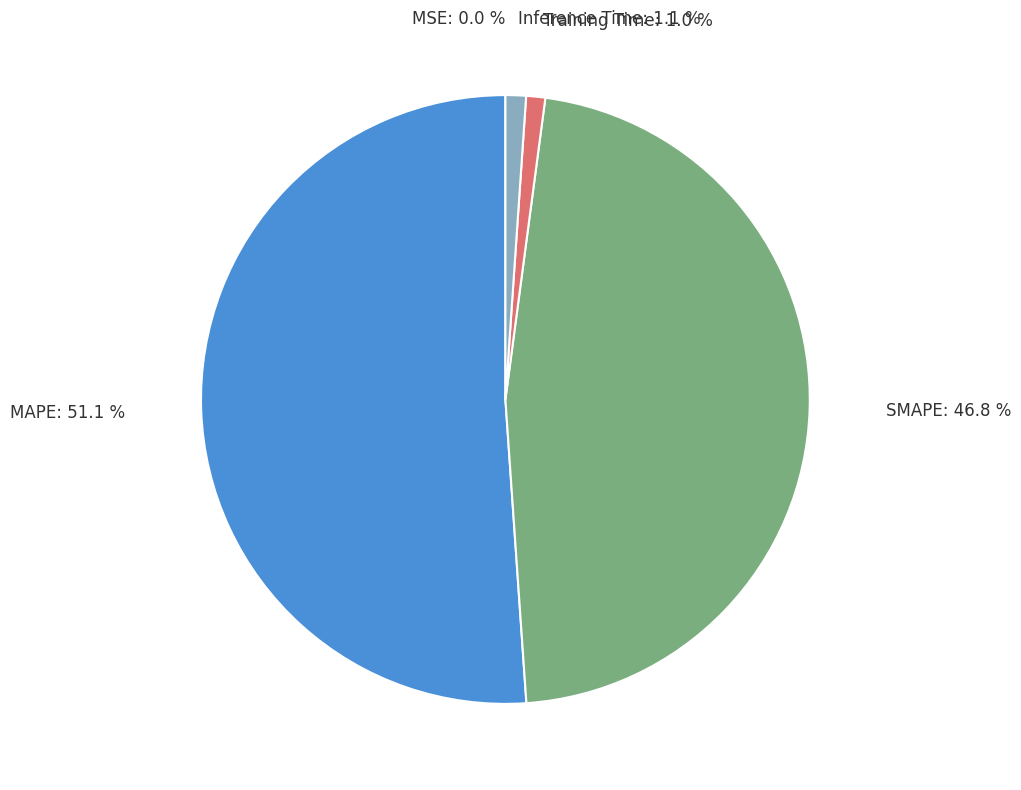

Is there any slice that represents more than half of the pie?

Yes